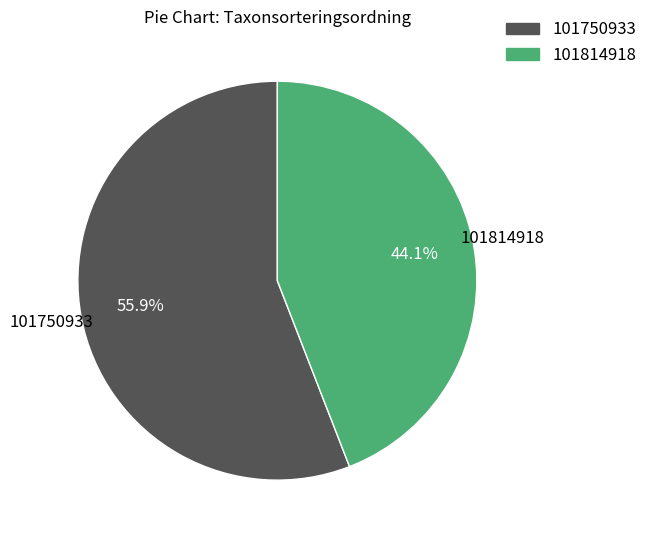

Approximately how many times larger is the value at 101814918 compared to 101750933?

0.8